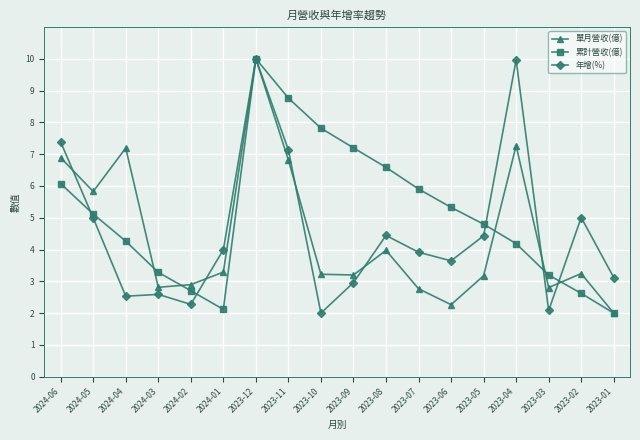

True or false: 單月營收(億) and 年增(%) intersect in this chart.

True